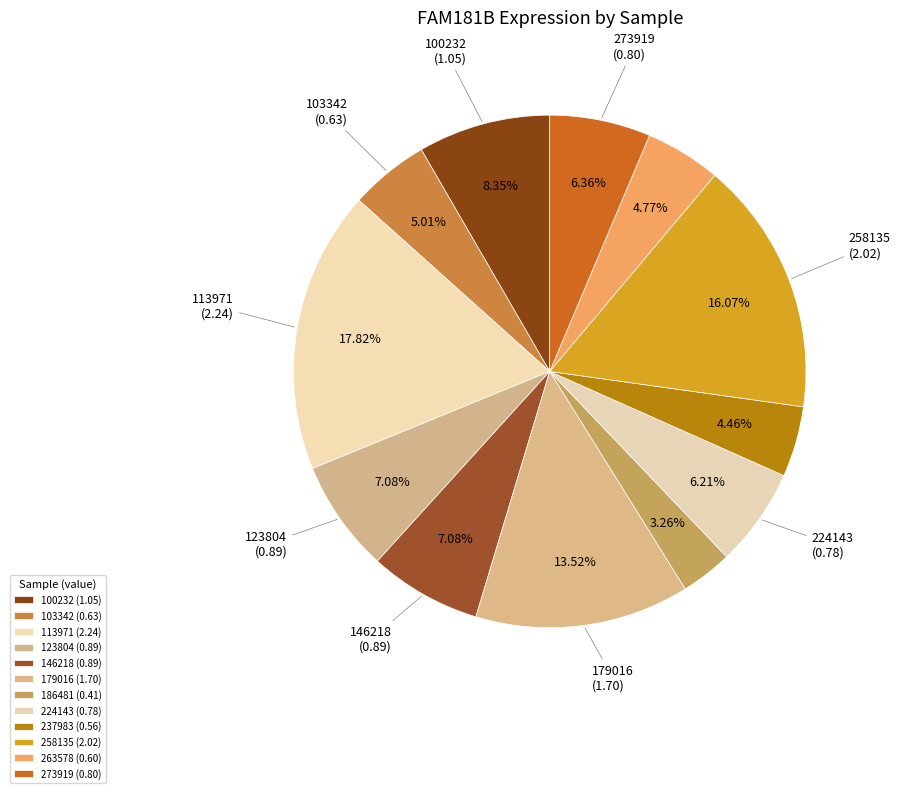

How many segments does this pie chart have?

12